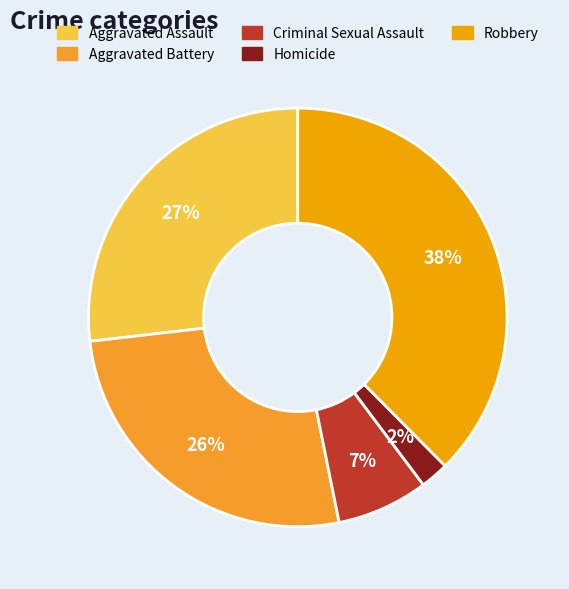

To the nearest percent, what is the difference between the Criminal Sexual Assault and Aggravated Assault slice percentages?

20%